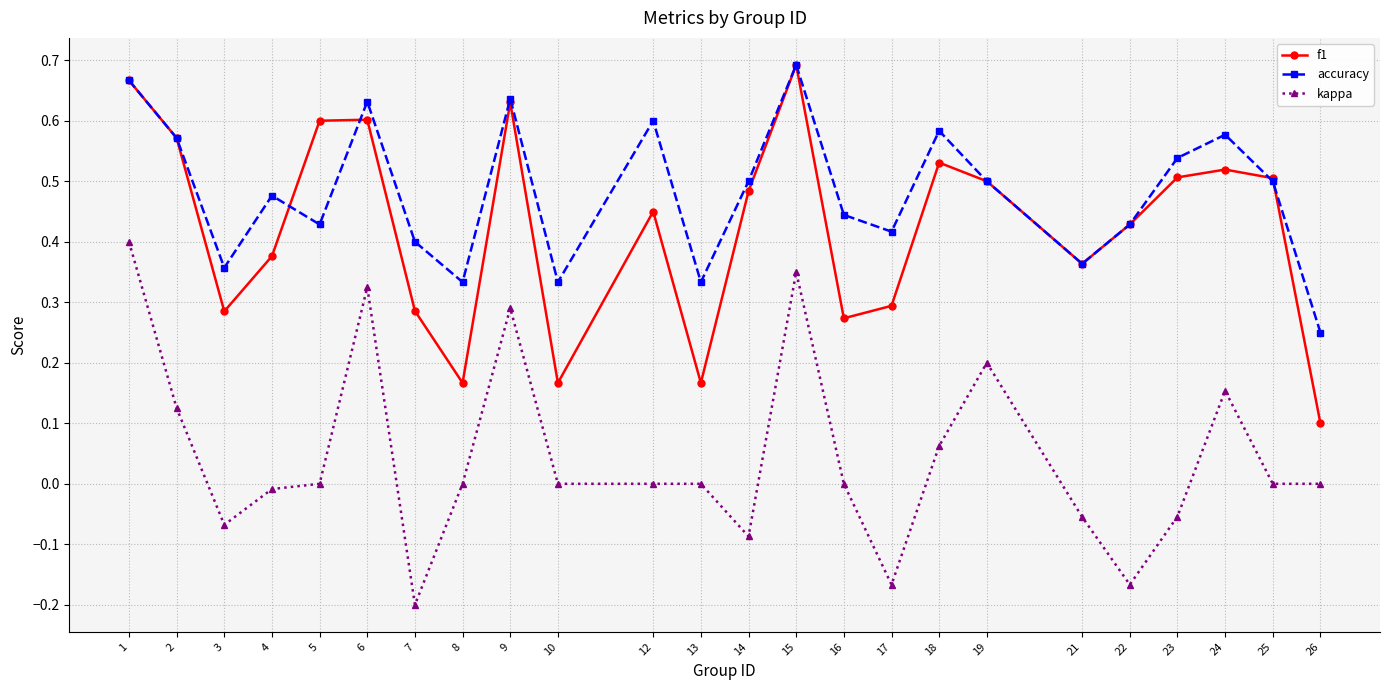

The value of accuracy at 5 is 0.4. True or false?

True